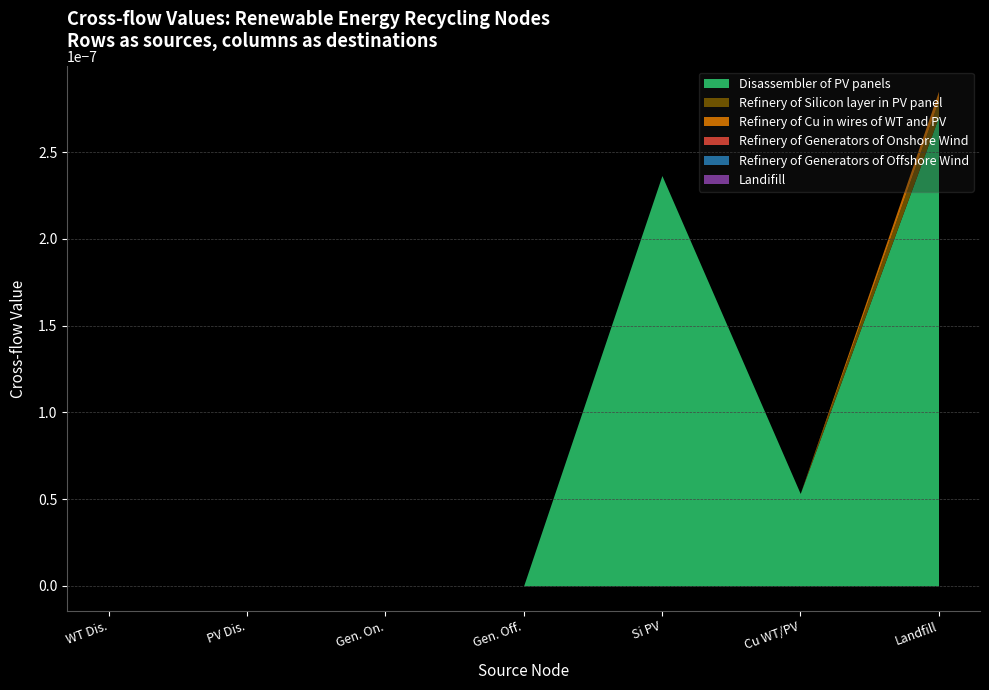

What are all the series names shown in the legend?

Disassembler of PV panels, Refinery of Silicon layer in PV panel, Refinery of Cu in wires of WT and PV, Refinery of Generators of Onshore Wind, Refinery of Generators of Offshore Wind, Landifill